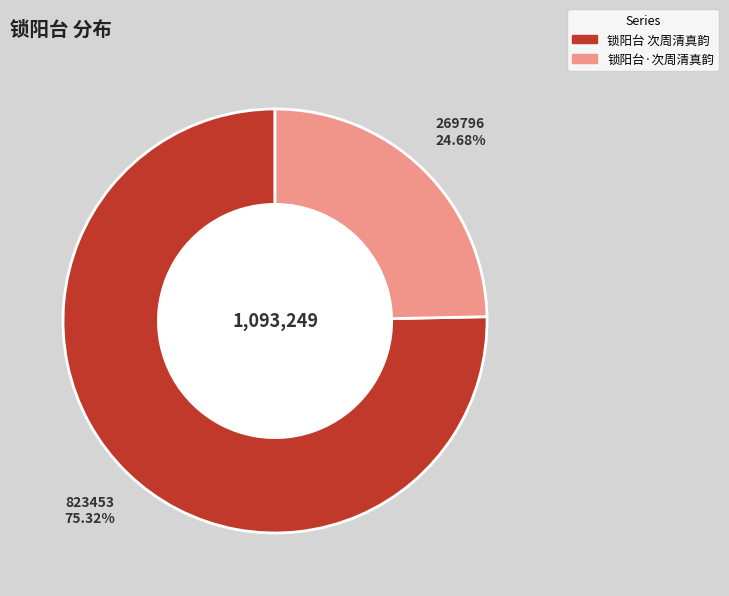

What is the ratio of the value at 锁阳台·次周清真韵 to the value at 锁阳台 次周清真韵?

0.3